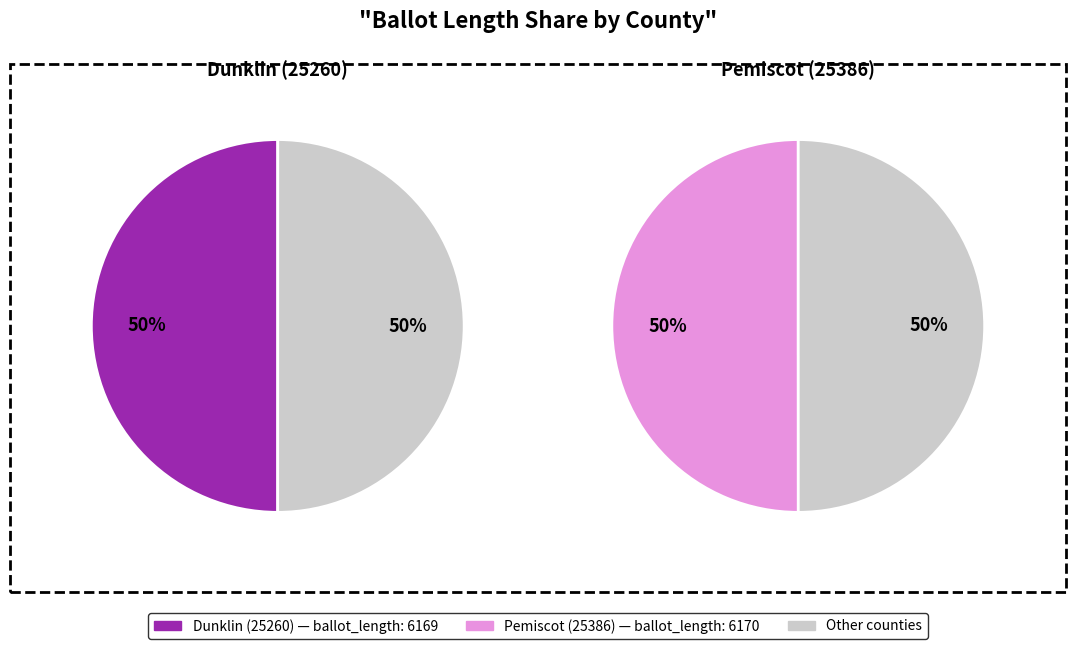

Which category has the biggest portion of the pie?

Pemiscot (25386)